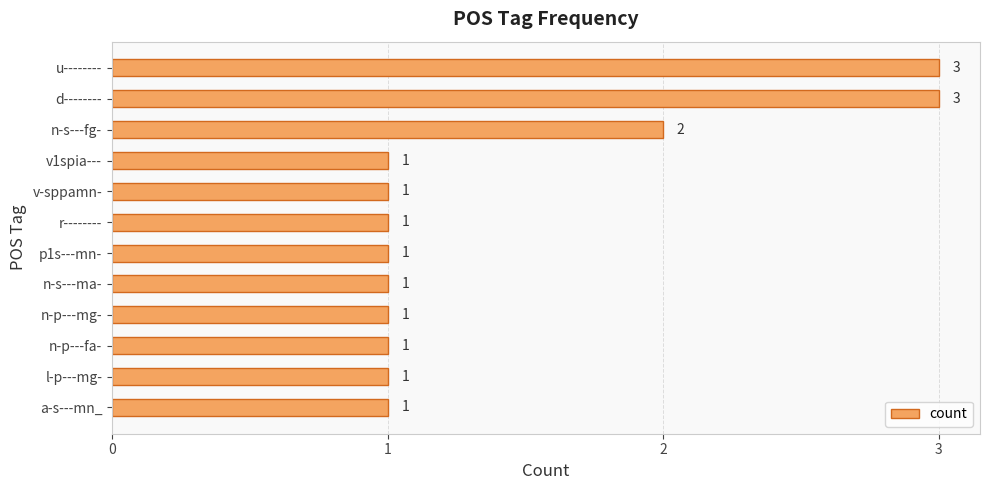

True or false: the data shows 3 at u--------.

True